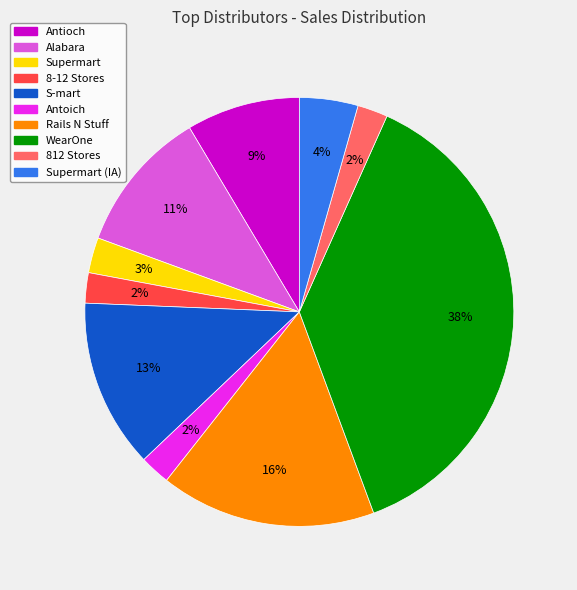

To the nearest percent, what is the average slice percentage?

10%